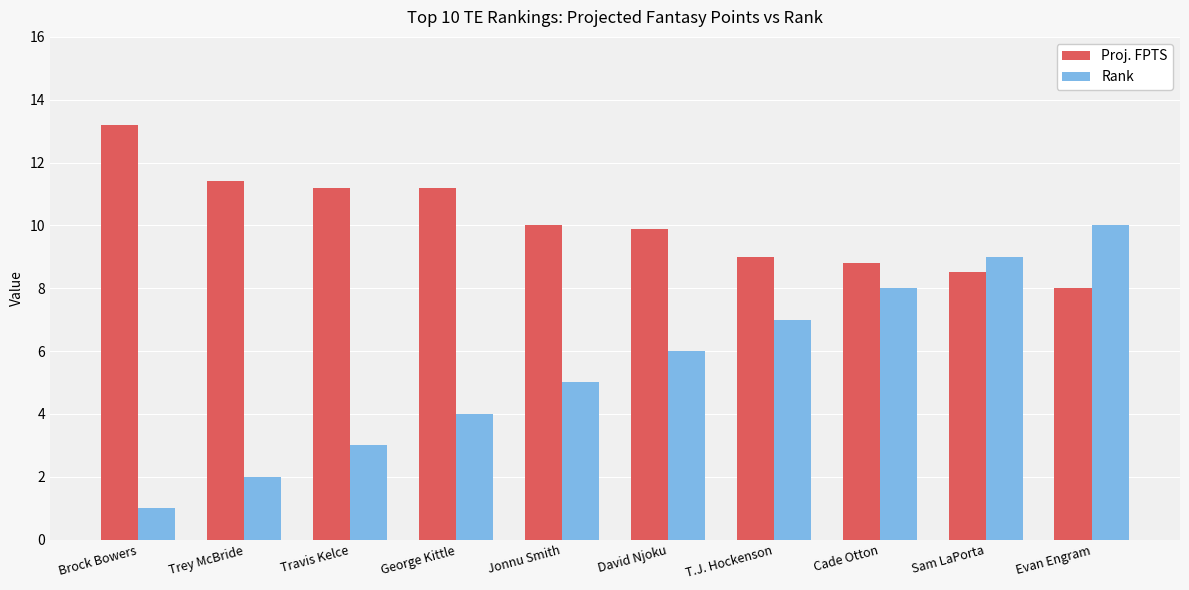

What is the difference between the maximum and minimum values in the Rank series?

9.0